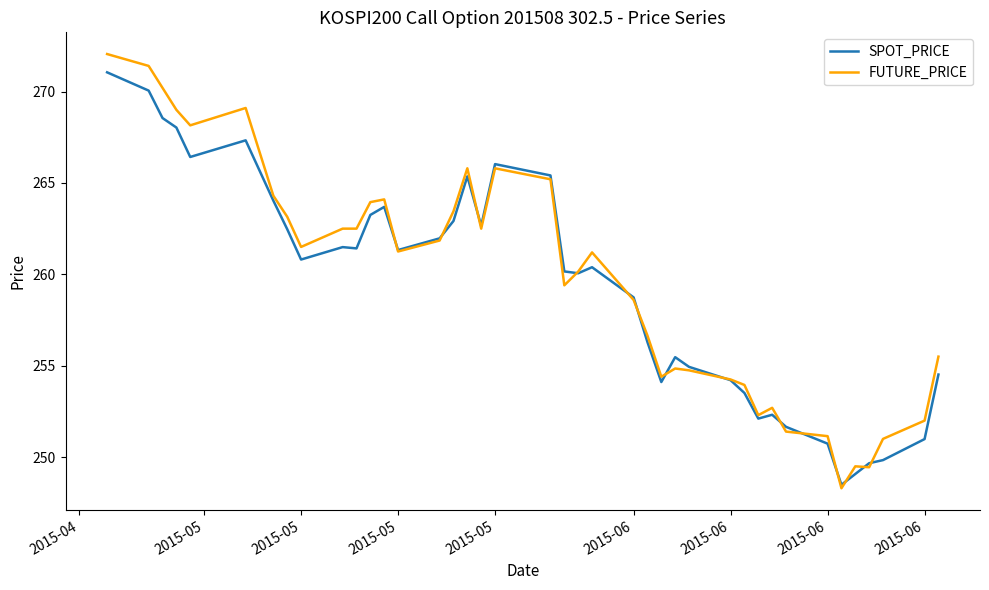

Which series has the largest range (max minus min)?

FUTURE_PRICE